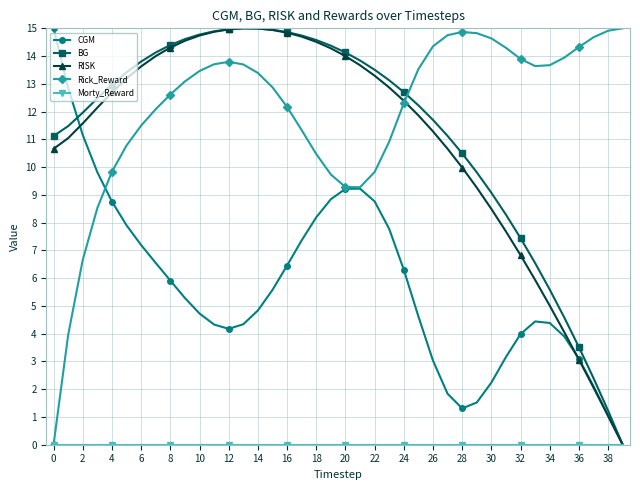

Count the number of data series in this chart.

5